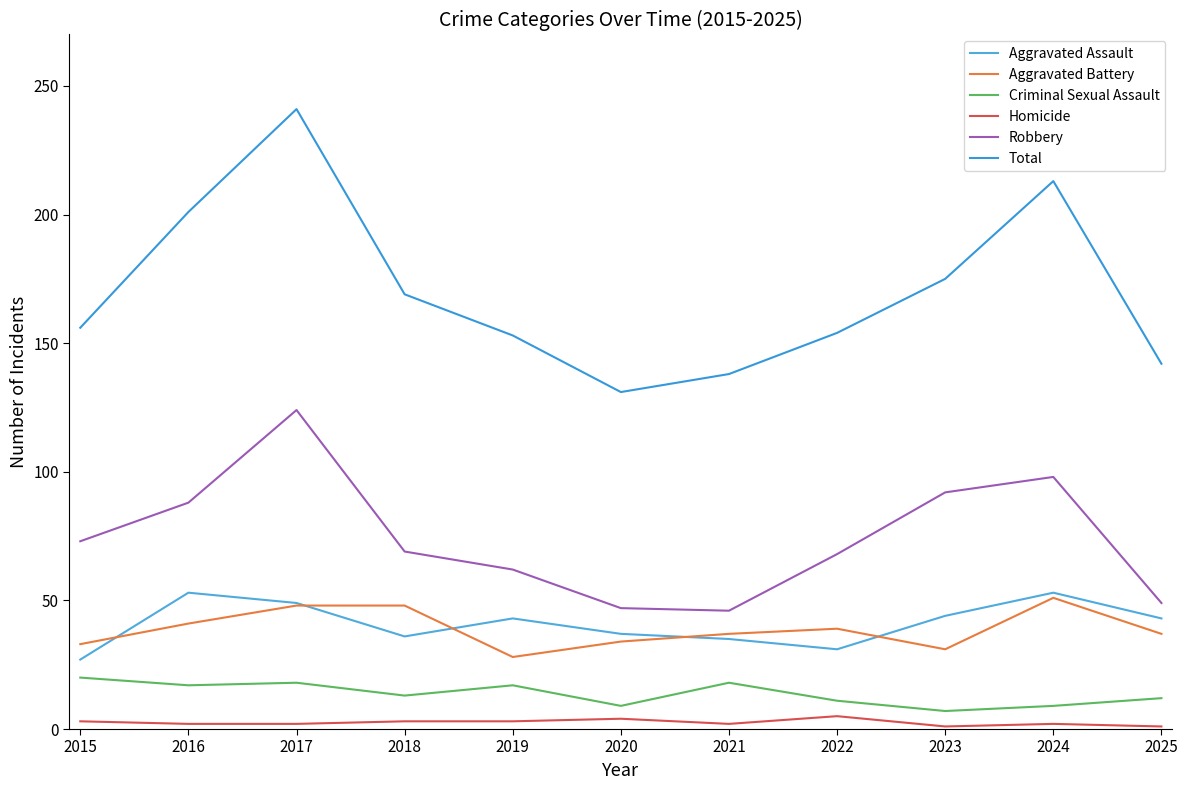

What are all the series names shown in the legend?

Aggravated Assault, Aggravated Battery, Criminal Sexual Assault, Homicide, Robbery, Total